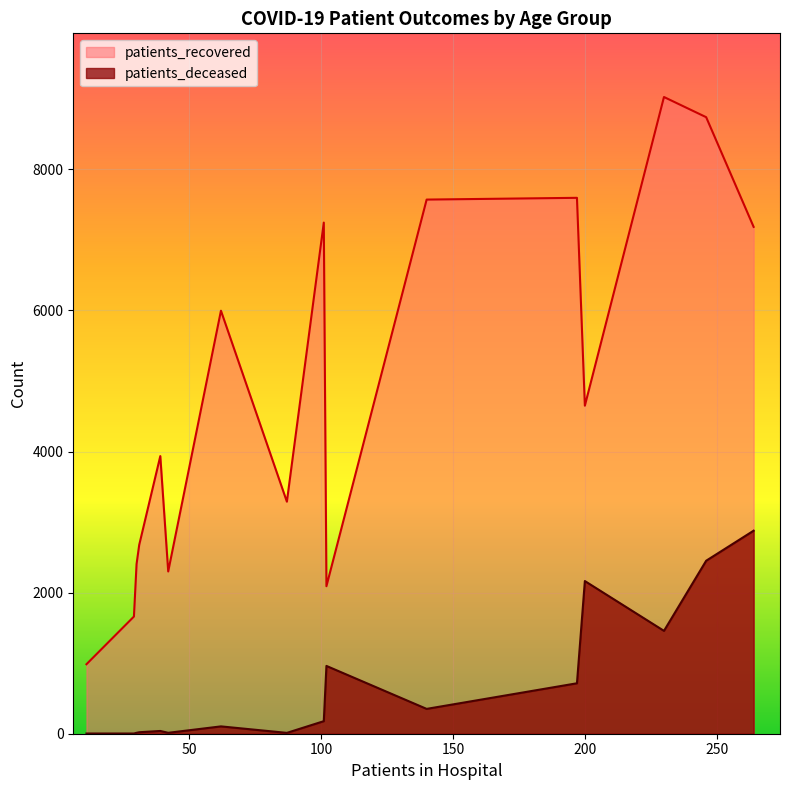

At how many categories does at least one series exceed 7352?

4